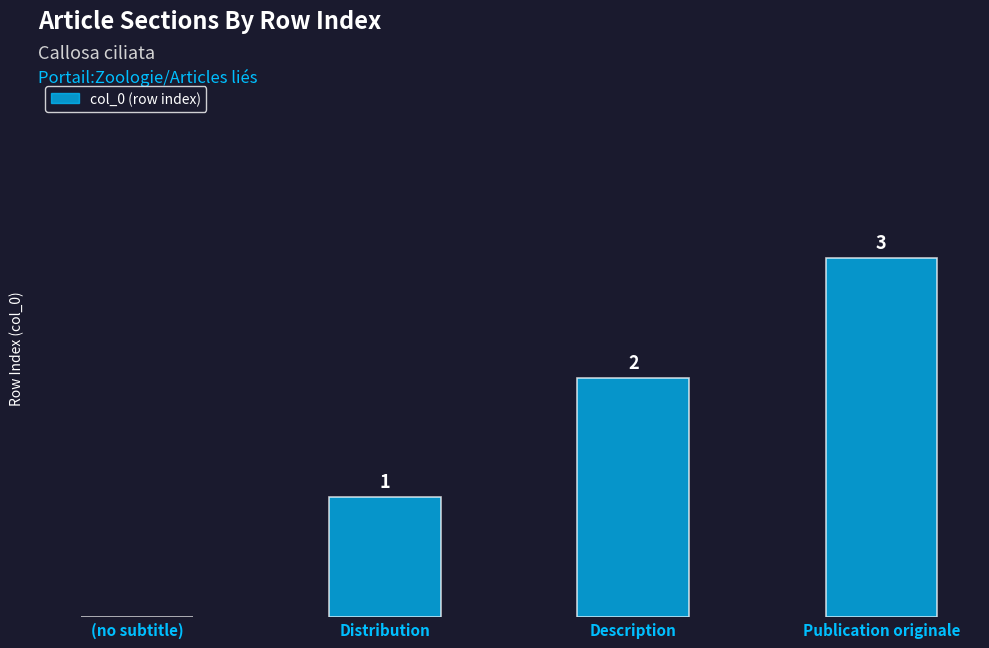

Where is the data nearest to the value 1?

Distribution